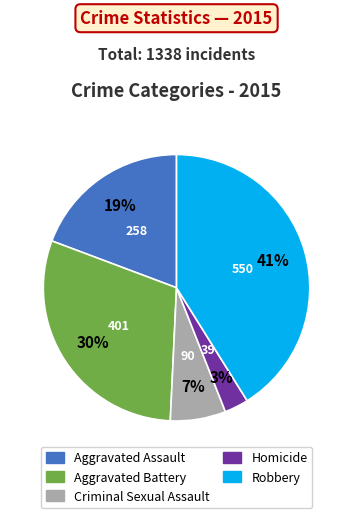

How many slices are in this pie chart?

5